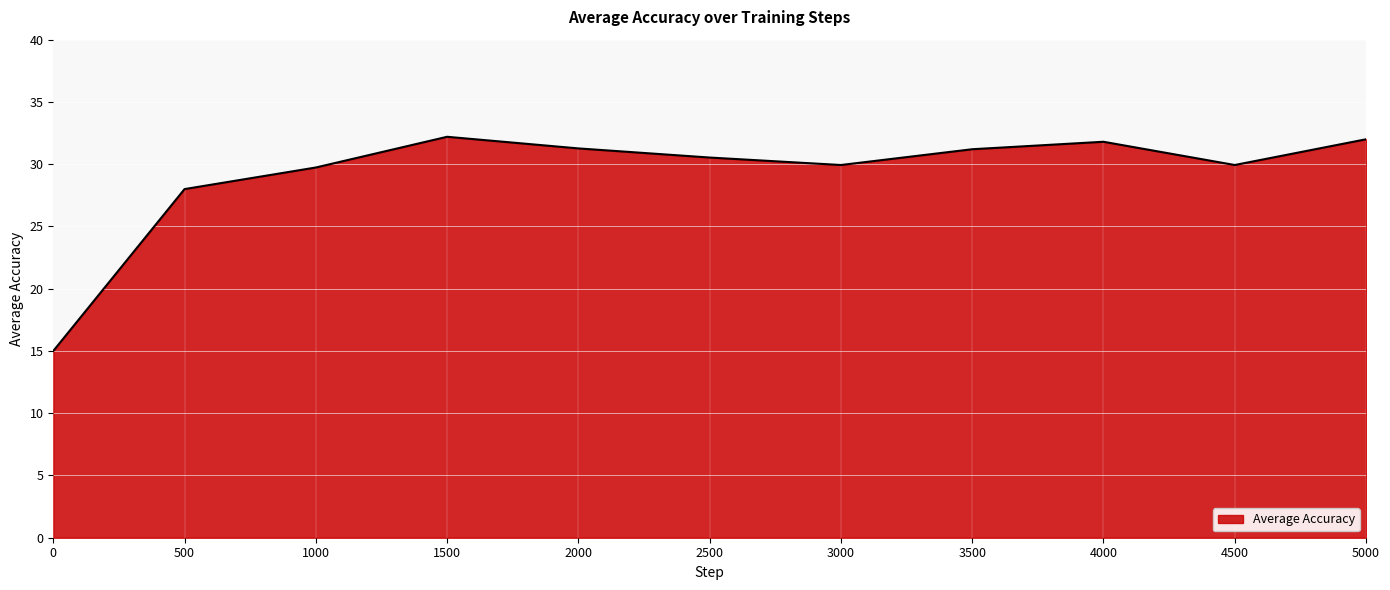

Is it true that the value at 5000 is 32.0?

True